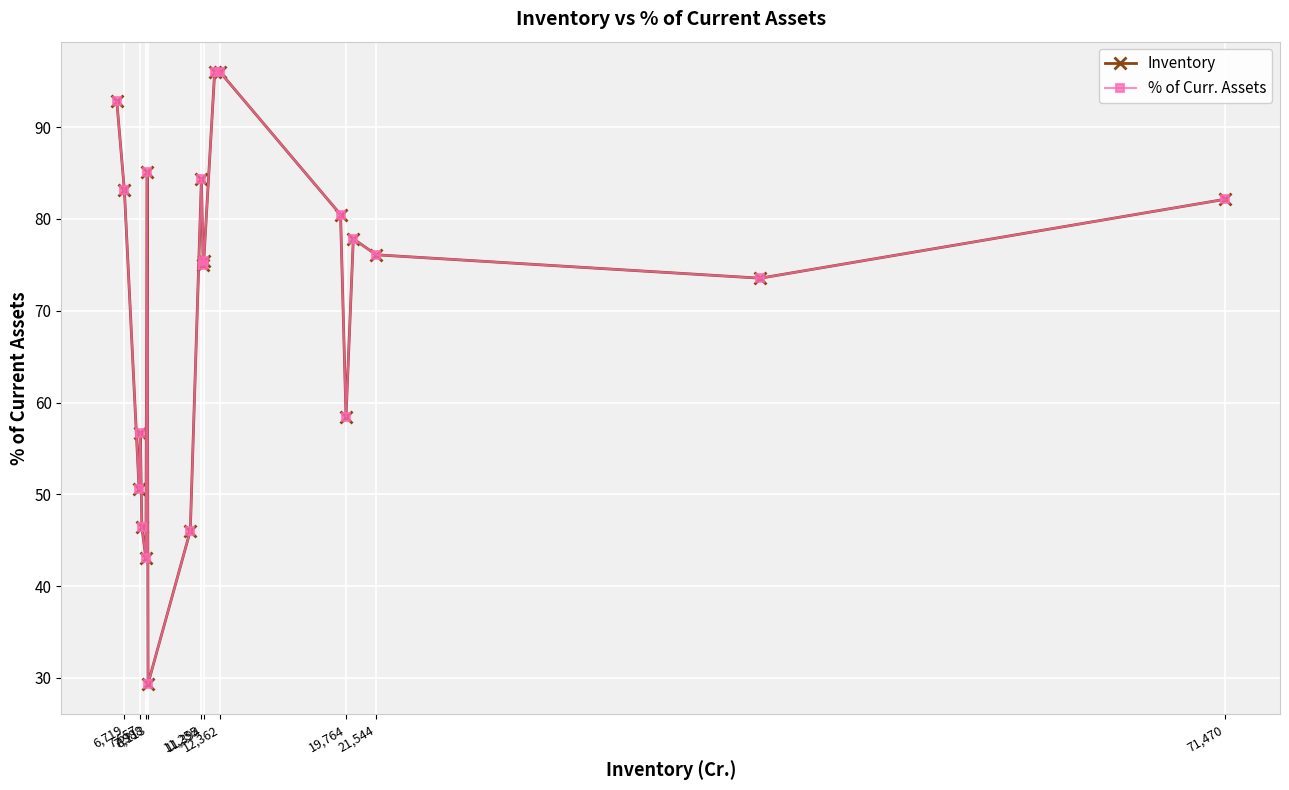

What are all the series names shown in the legend?

Inventory, % of Curr. Assets